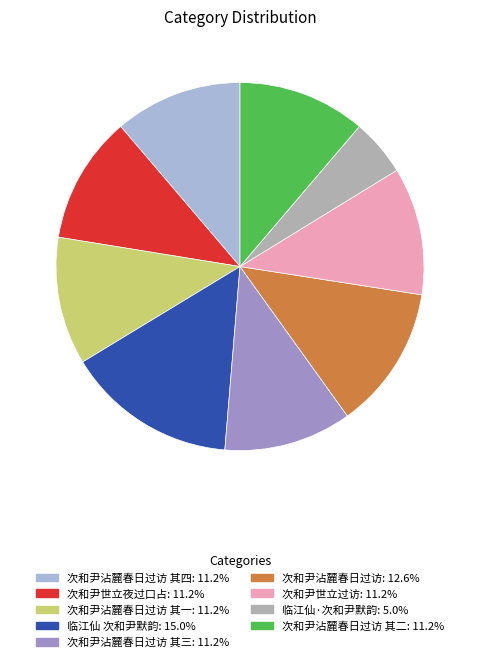

Is there a majority slice in this chart?

No